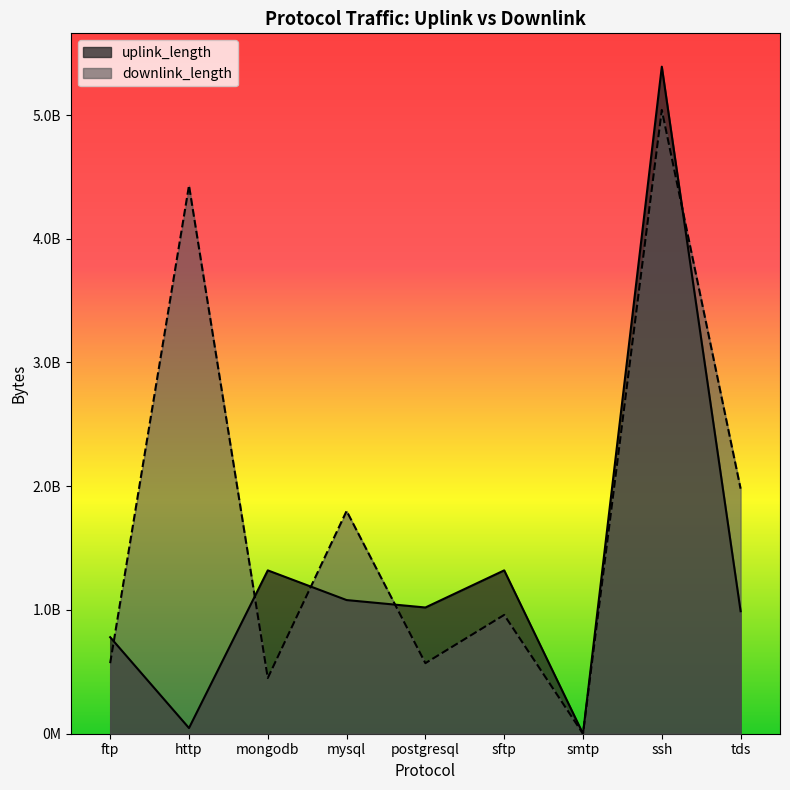

What are all the series names shown in the legend?

uplink_length, downlink_length